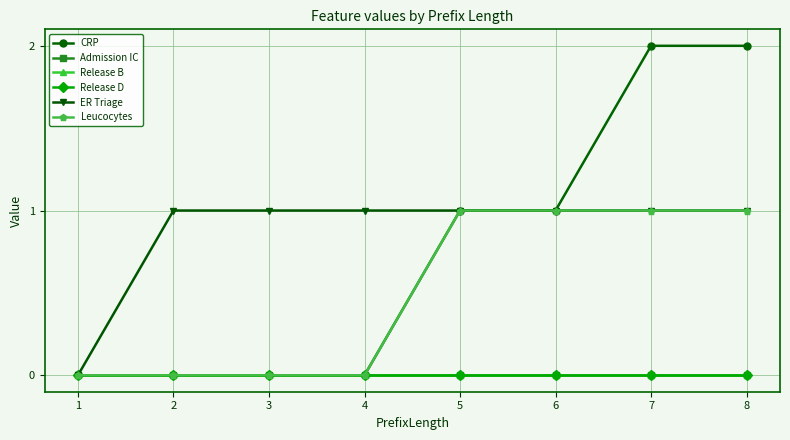

True or false: Release B and Admission IC cross at least once.

False